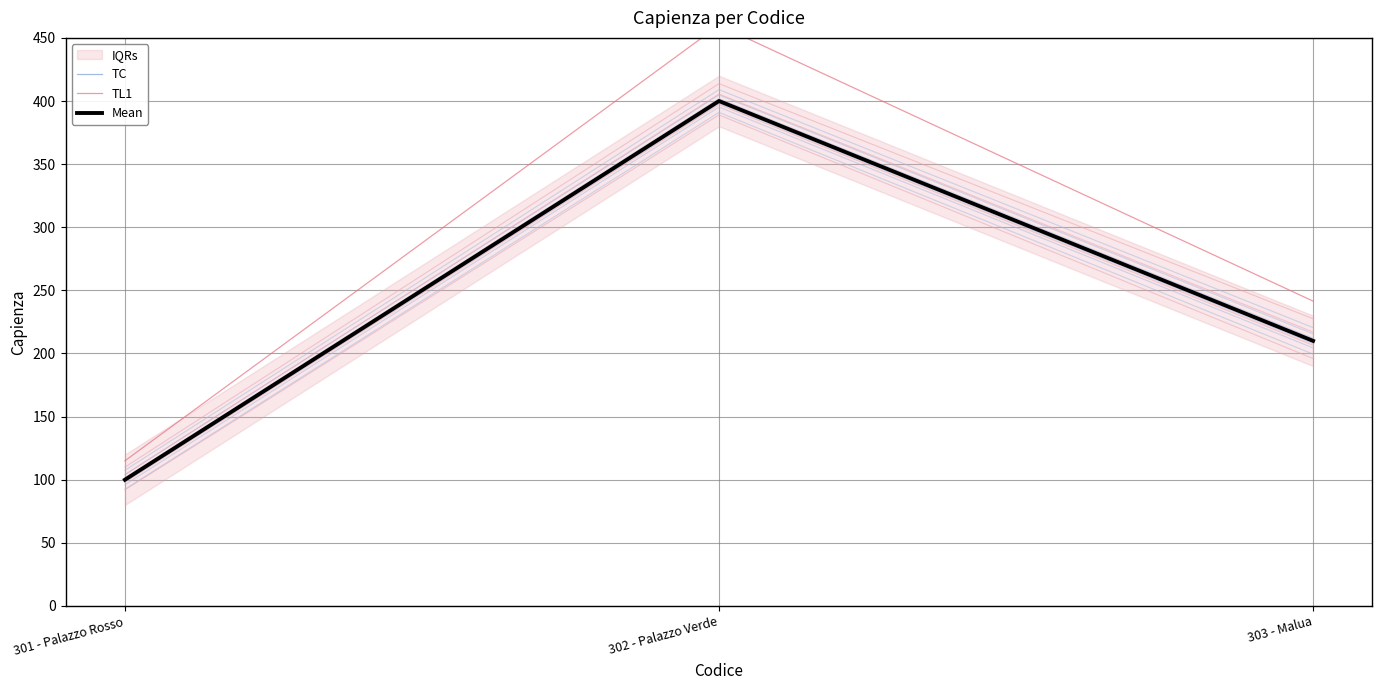

At which category does the chart reach its peak across all series?

302 - Palazzo Verde